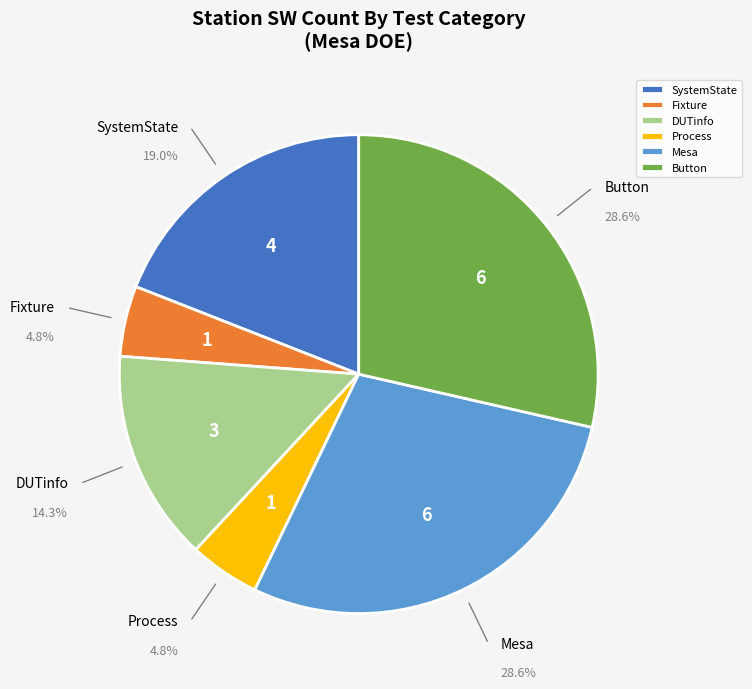

Does any single category account for the majority?

No